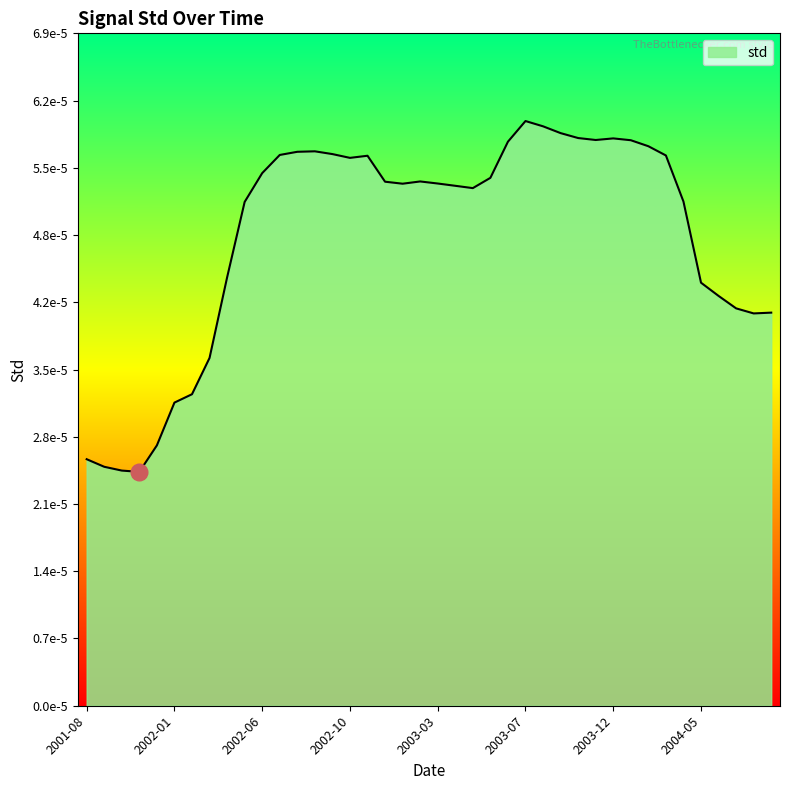

List the labels in order of value, largest first.

2003-07-30, 2003-08-27, 2003-09-24, 2003-10-22, 2003-12-17, 2003-11-19, 2004-01-14, 2003-07-02, 2004-02-11, 2002-08-28, 2002-07-31, 2002-09-25, 2002-07-03, 2004-03-10, 2002-11-20, 2002-10-23, 2002-06-05, 2003-06-04, 2003-02-12, 2002-12-18, 2003-03-12, 2003-01-15, 2003-04-09, 2003-05-07, 2004-04-07, 2002-05-08, 2002-04-10, 2004-05-05, 2004-06-02, 2004-06-30, 2004-08-25, 2004-07-28, 2002-03-13, 2002-02-13, 2002-01-16, 2001-12-19, 2001-08-29, 2001-09-26, 2001-10-24, 2001-11-21